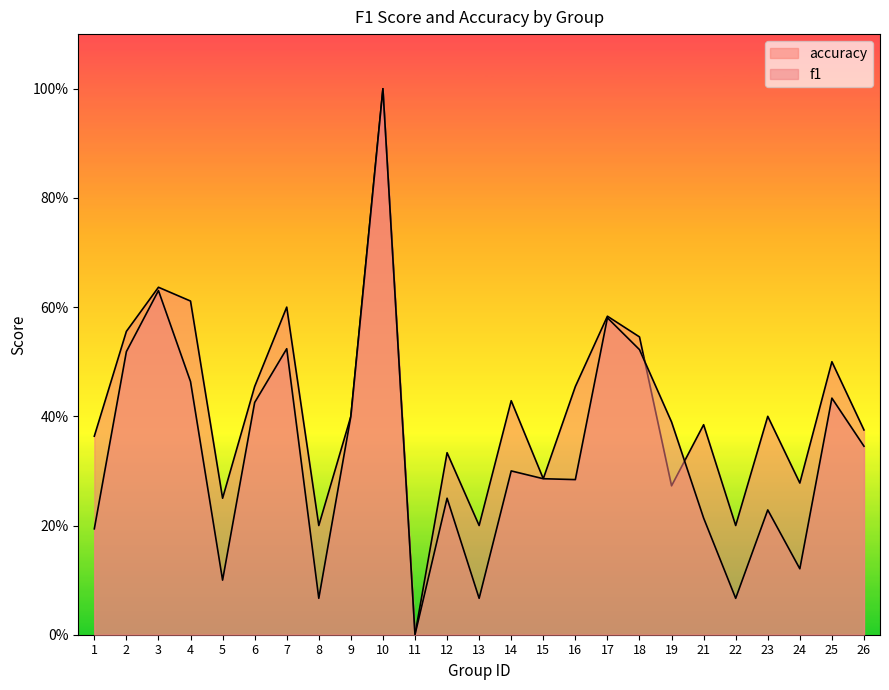

Reading left to right, extract all data points from this chart.

f1: 1=0.2	2=0.5	3=0.6	4=0.5	5=0.1	6=0.4	7=0.5	8=0.1	9=0.4	10=1.0	11=0.0	12=0.2	13=0.1	14=0.3	15=0.3	16=0.3	17=0.6	18=0.5	19=0.4	21=0.2	22=0.1	23=0.2	24=0.1	25=0.4	26=0.3
accuracy: 1=0.4	2=0.6	3=0.6	4=0.6	5=0.2	6=0.5	7=0.6	8=0.2	9=0.4	10=1.0	11=0.0	12=0.3	13=0.2	14=0.4	15=0.3	16=0.5	17=0.6	18=0.5	19=0.3	21=0.4	22=0.2	23=0.4	24=0.3	25=0.5	26=0.4